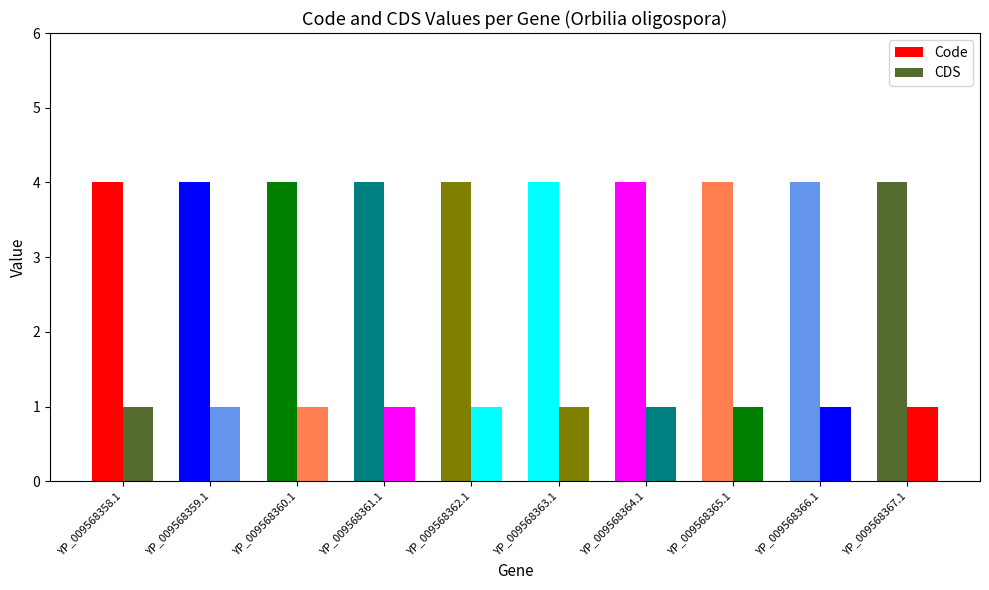

At how many categories does at least one series exceed 2?

10